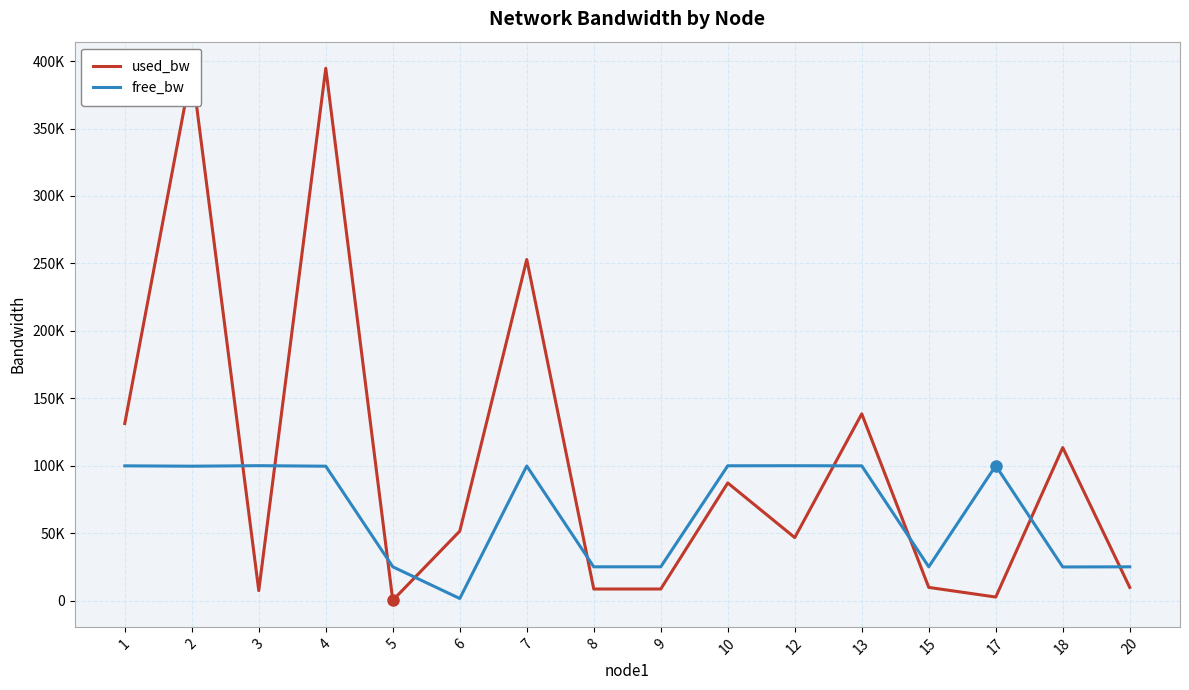

How many intersections are there between free_bw and used_bw?

9